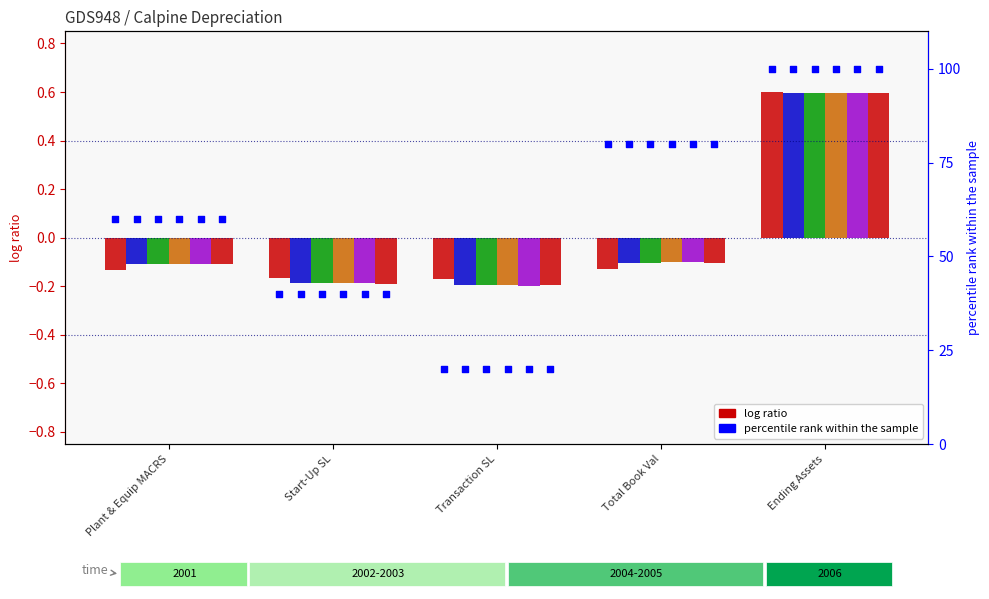

What is the total value across all series at Total Book Val?

-0.6